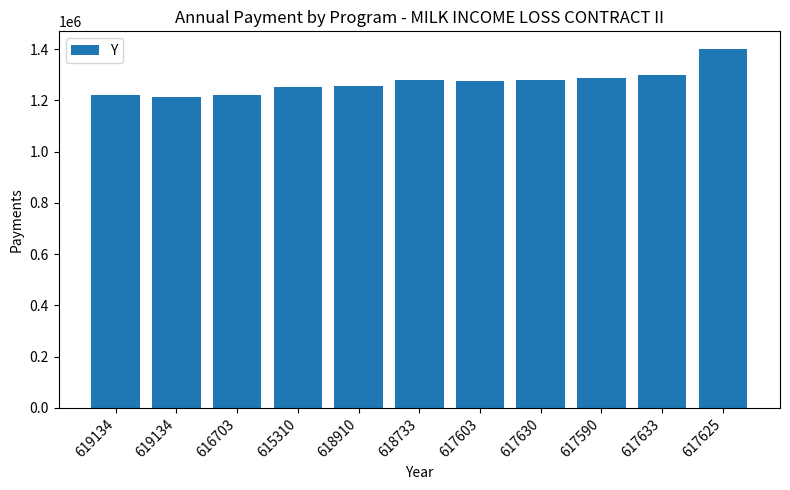

How many data points are less than 1275033?

5